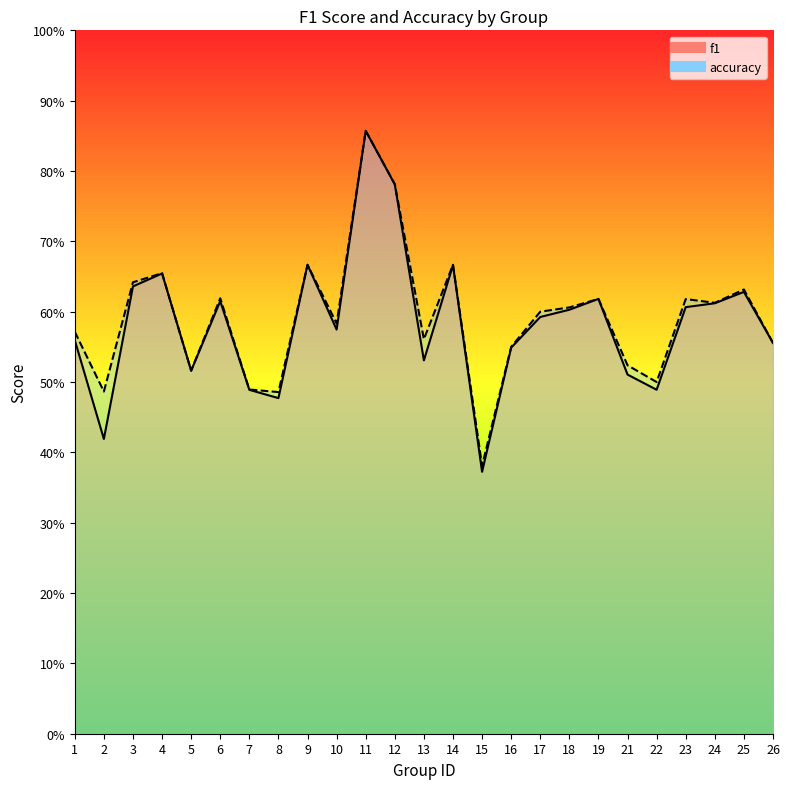

At 9, list the series in order from largest to smallest.

f1, accuracy